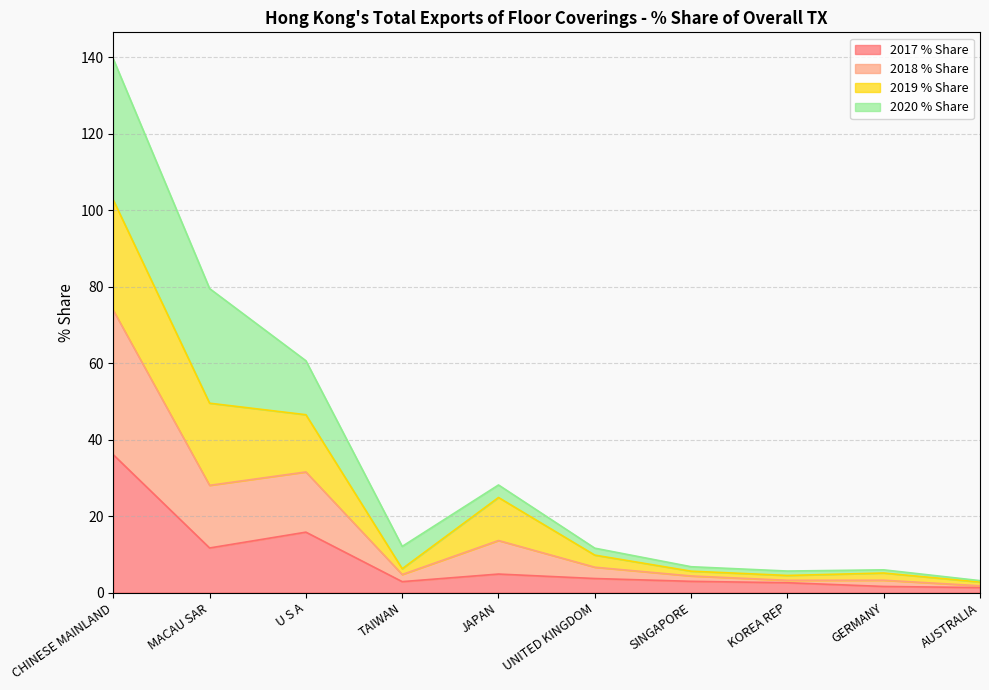

How many lines are shown in the chart?

4